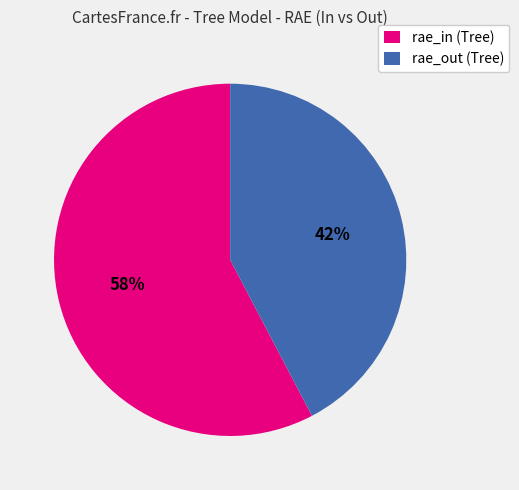

Count the number of slices in the pie.

2